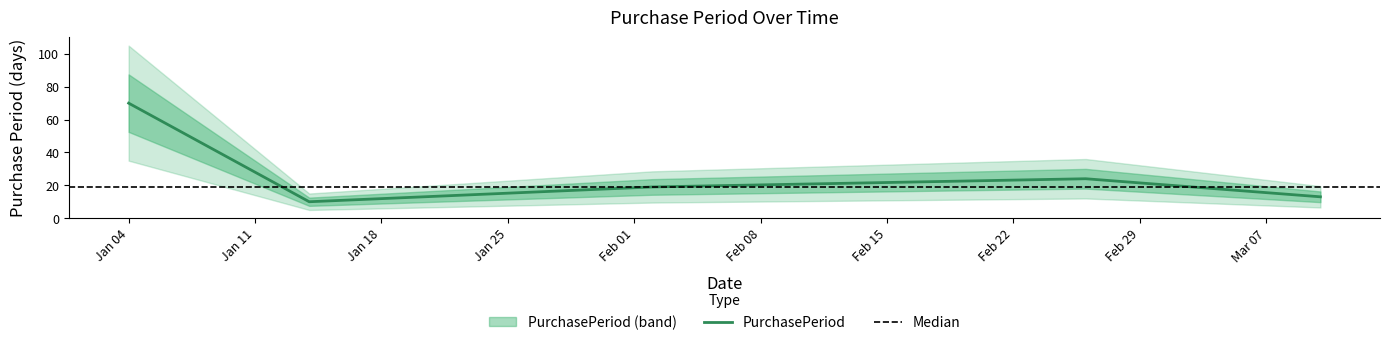

What is the sum of the values at 2016-02-02 and 2016-03-10?

32